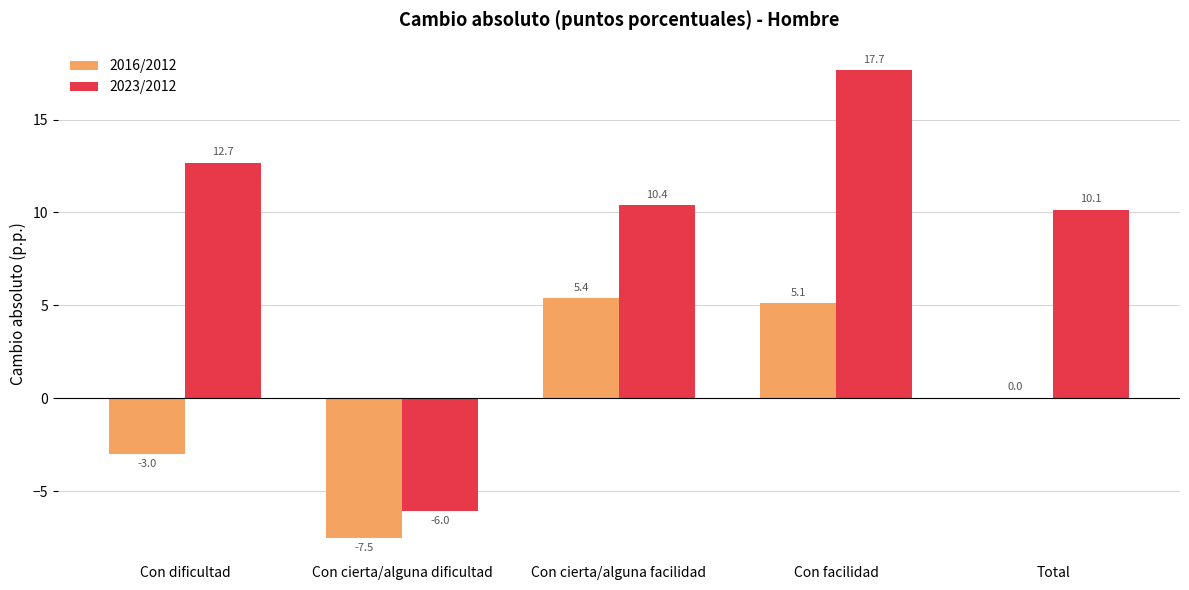

Which series has the largest total across all categories?

2023/2012